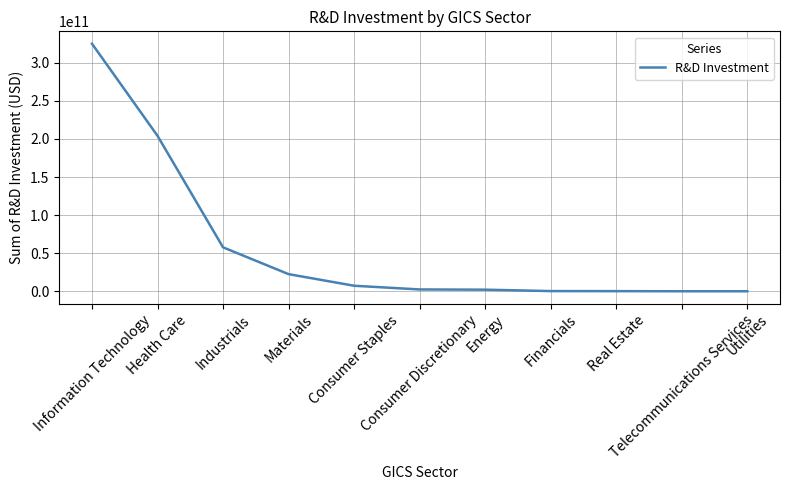

What is the sum of the values at Consumer Staples and Information Technology?

332289704000